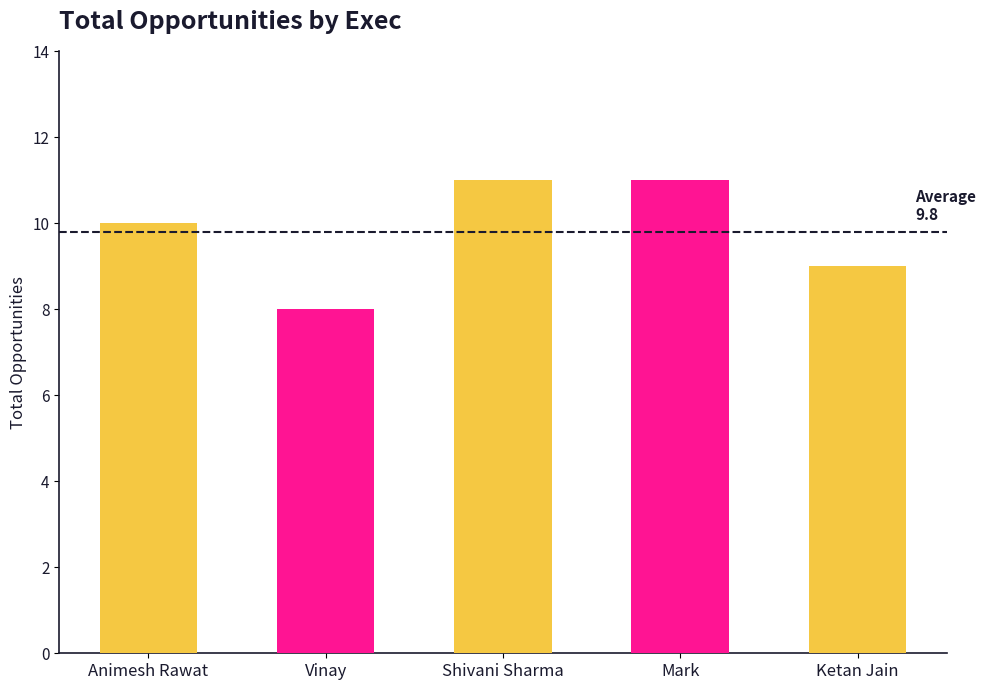

What is the minimum value shown in the chart?

8